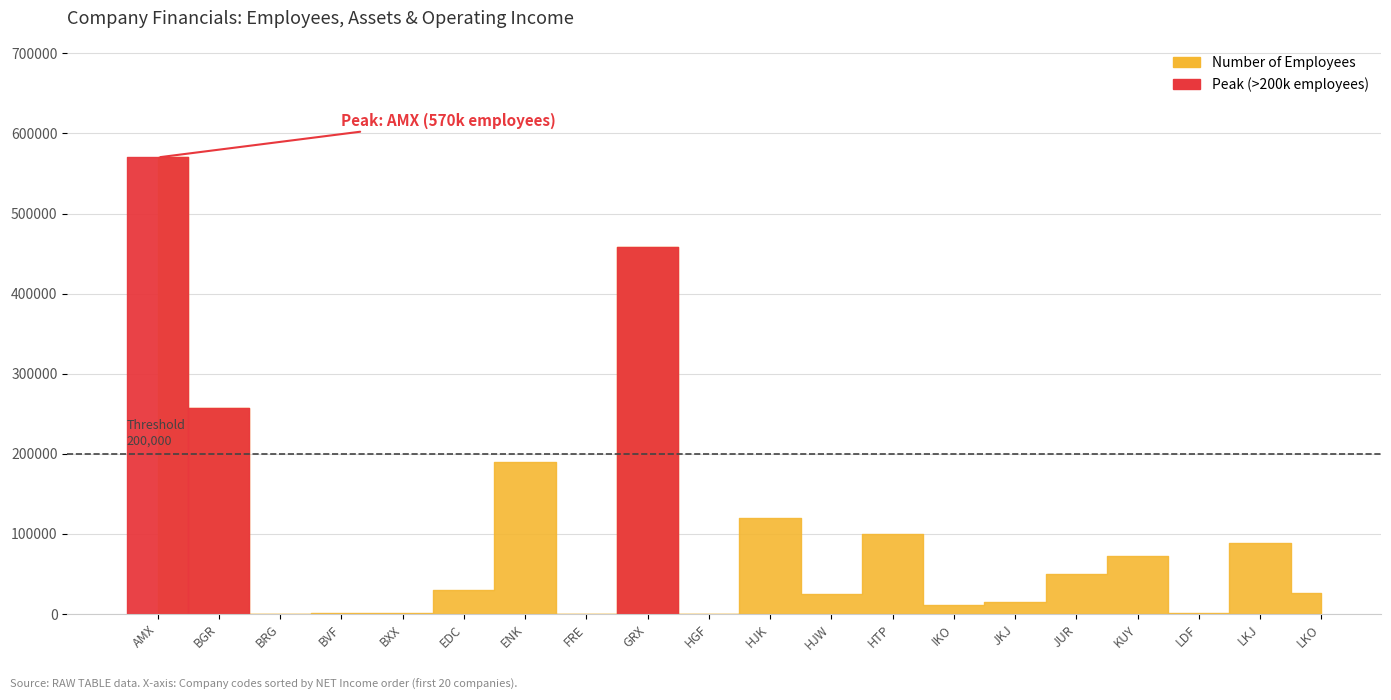

Which has a higher value, LKJ or AMX?

AMX